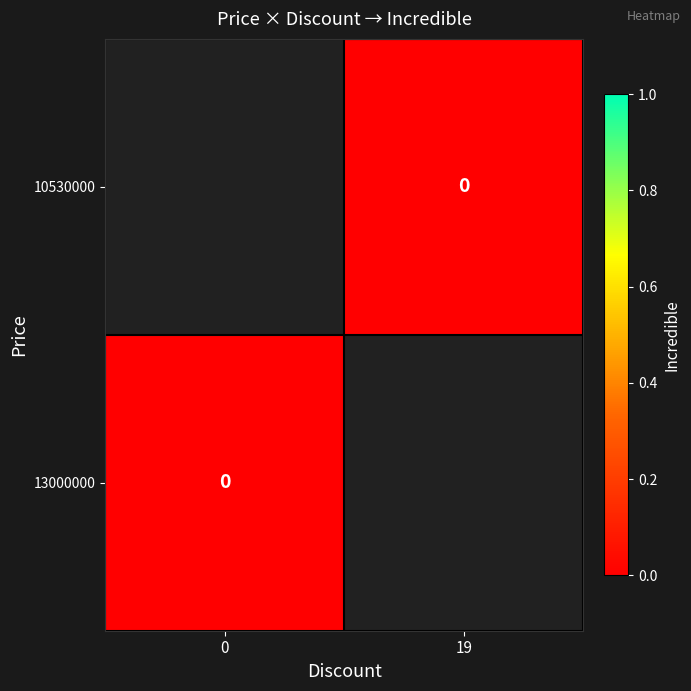

Is the value of 10530000 at 19 greater than the value of 13000000 at 19?

No